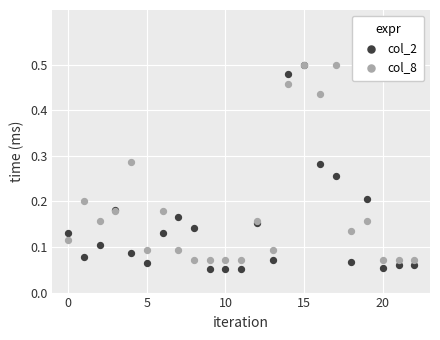

What are all the series names shown in the legend?

col_2, col_8